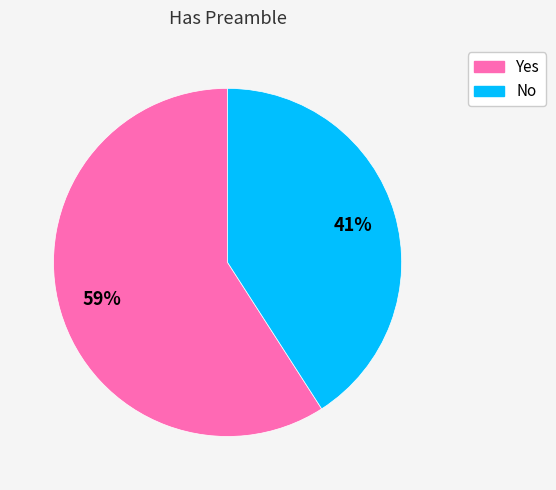

Is Yes the majority of the pie?

Yes